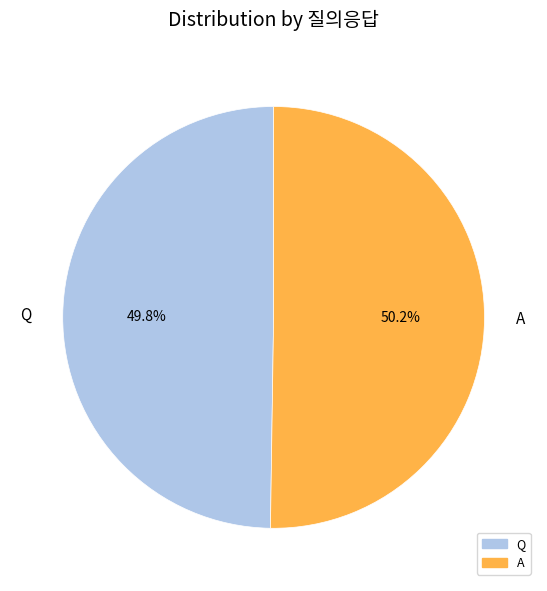

Is there a majority slice in this chart?

Yes